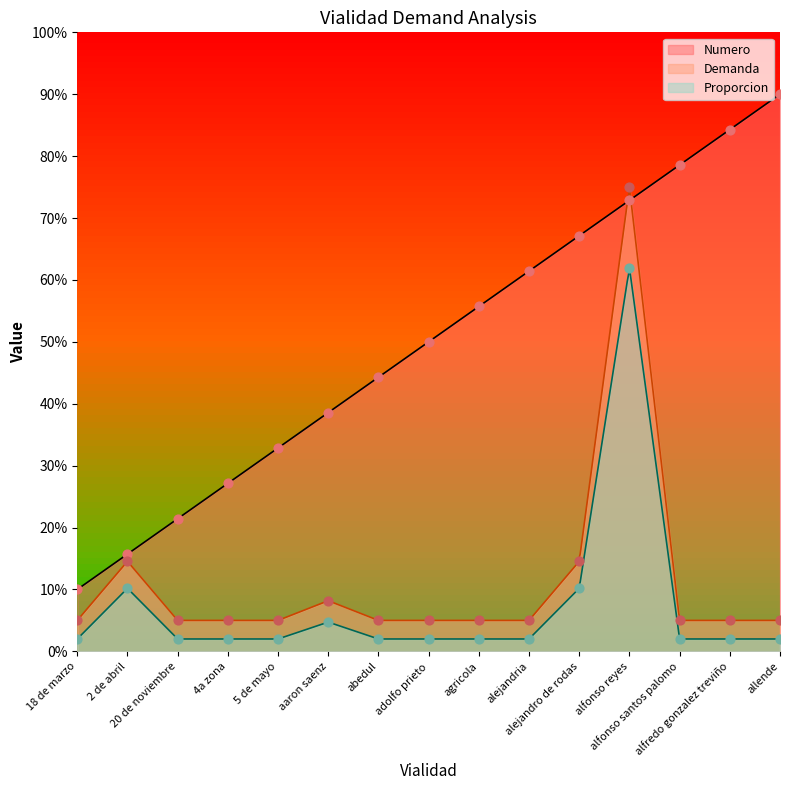

At which category is the sum across all series the highest?

alfonso reyes